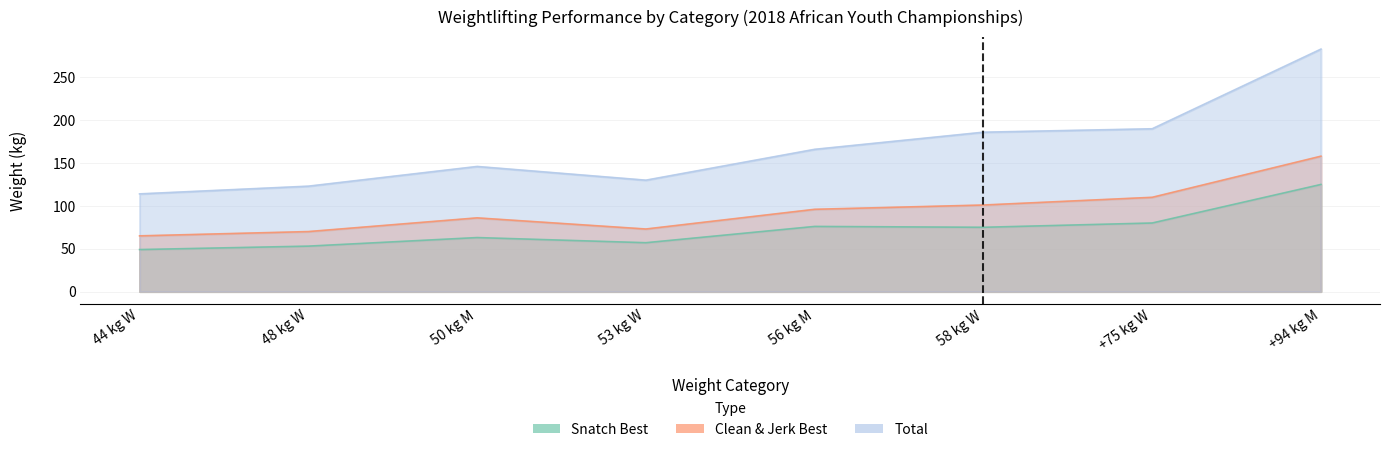

Where does the Clean & Jerk Best series first go above 96?

58 kg W